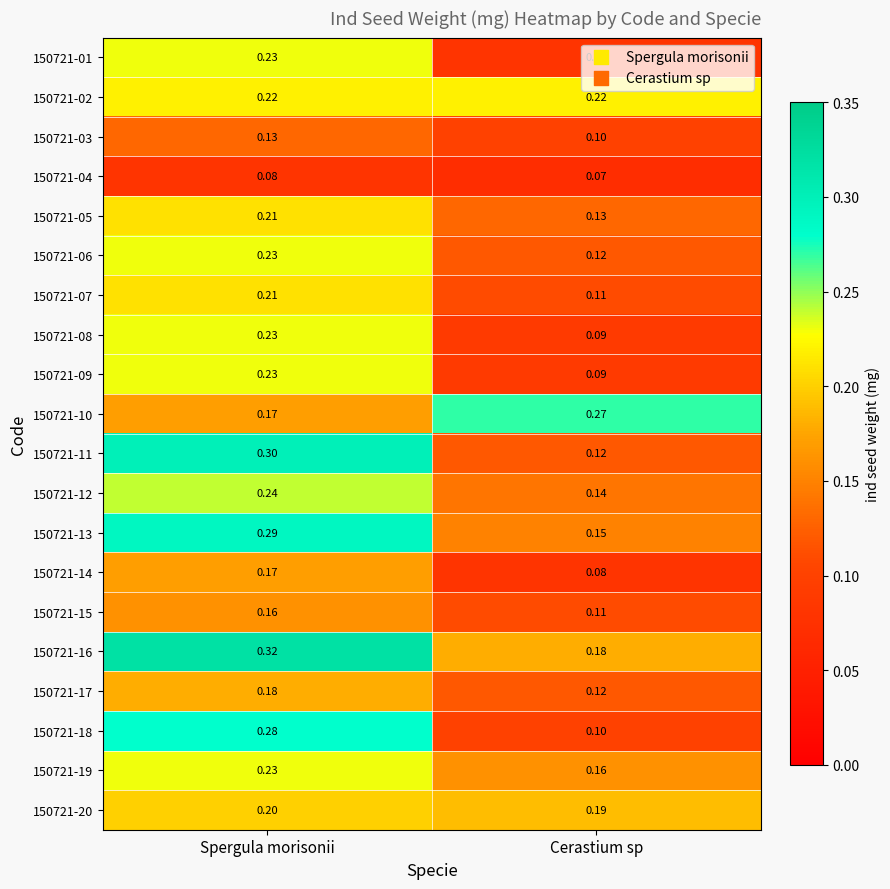

Is the value of 150721-20 at Spergula morisonii greater than the value of 150721-12 at Cerastium sp?

Yes